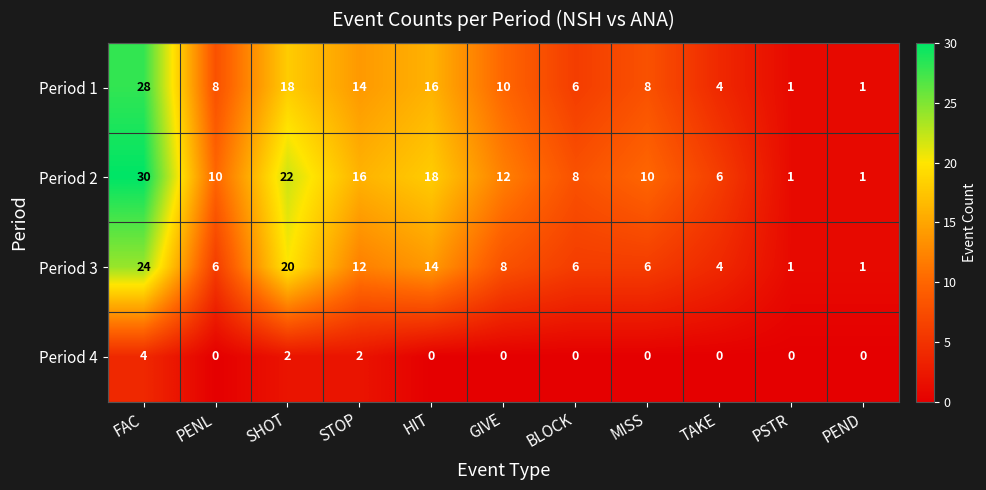

Where is Period 3 nearest to the value 12?

STOP